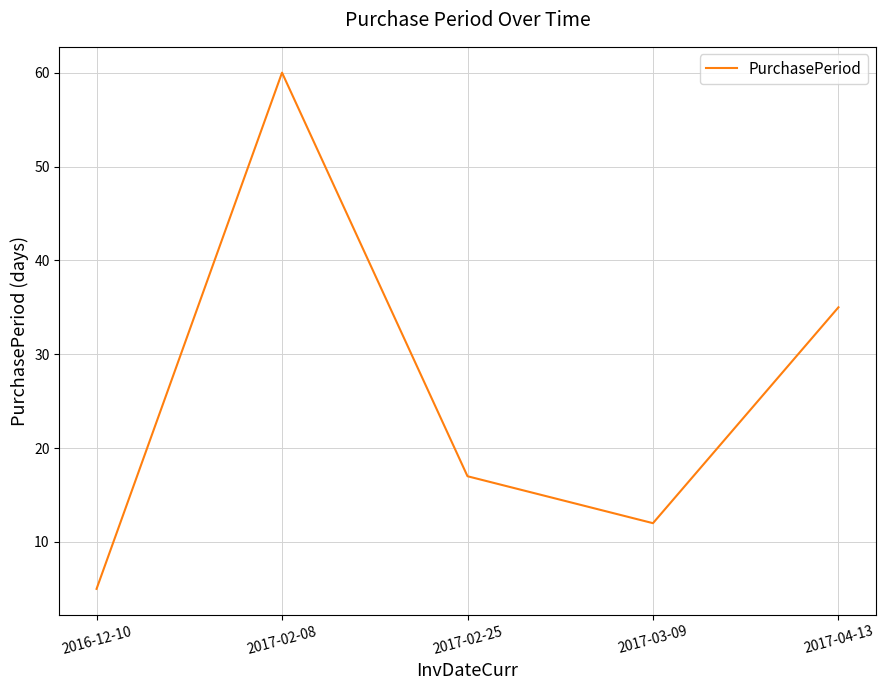

What position from the left is 2017-04-13?

5